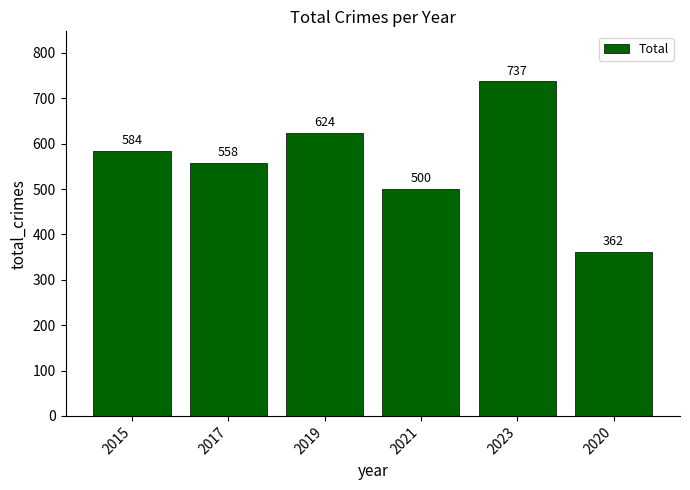

What is the sum of all values?

3365